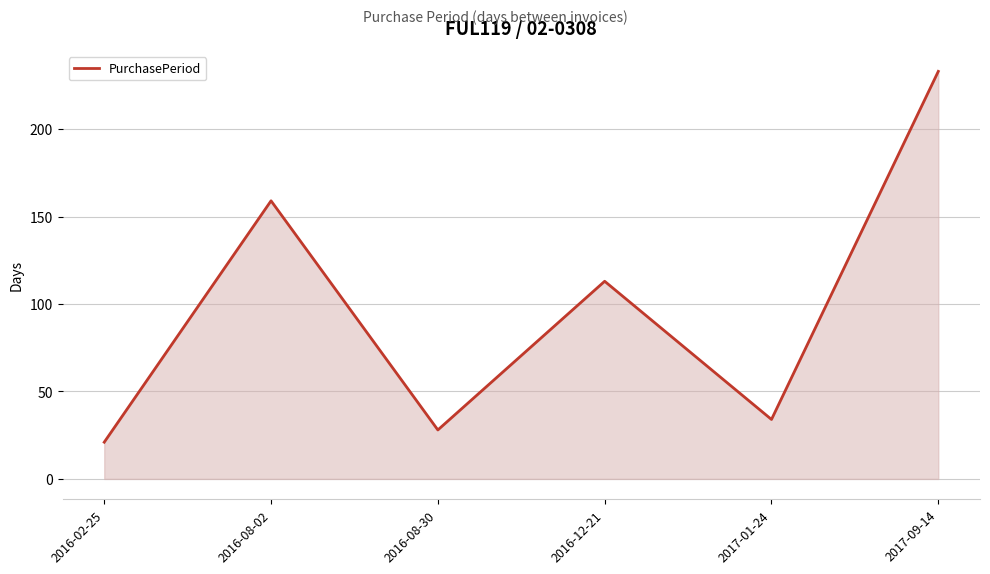

How many distinct data groups are displayed?

1